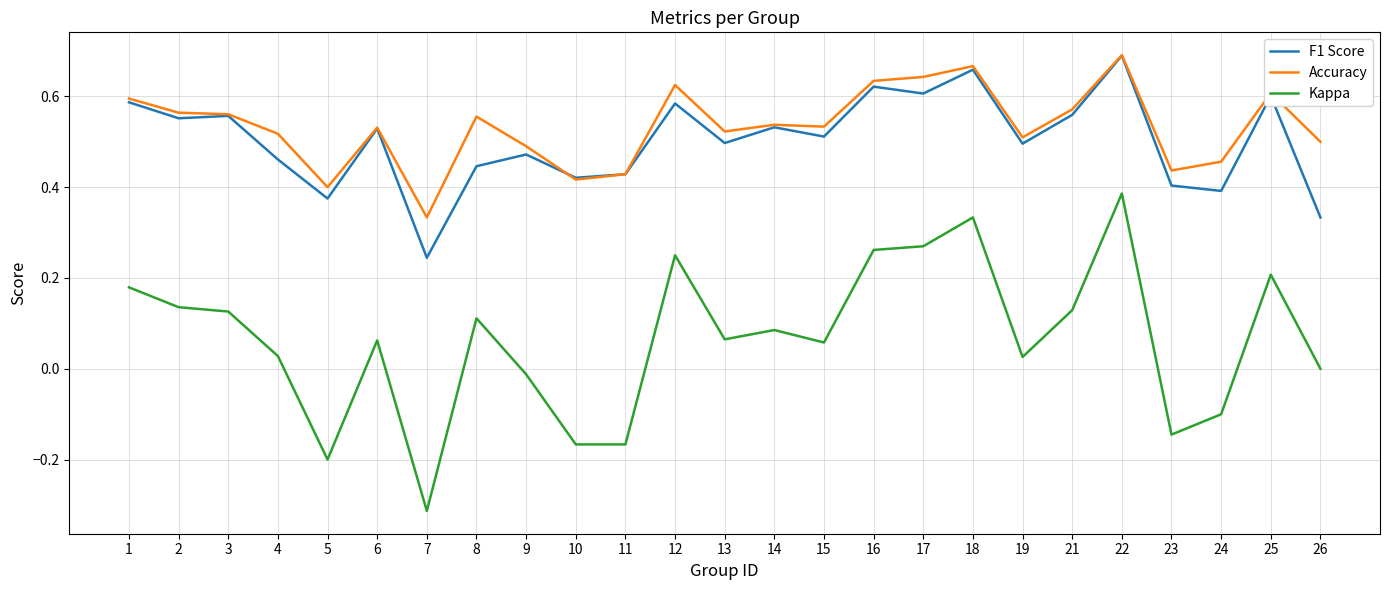

True or false: Accuracy and Kappa intersect in this chart.

False